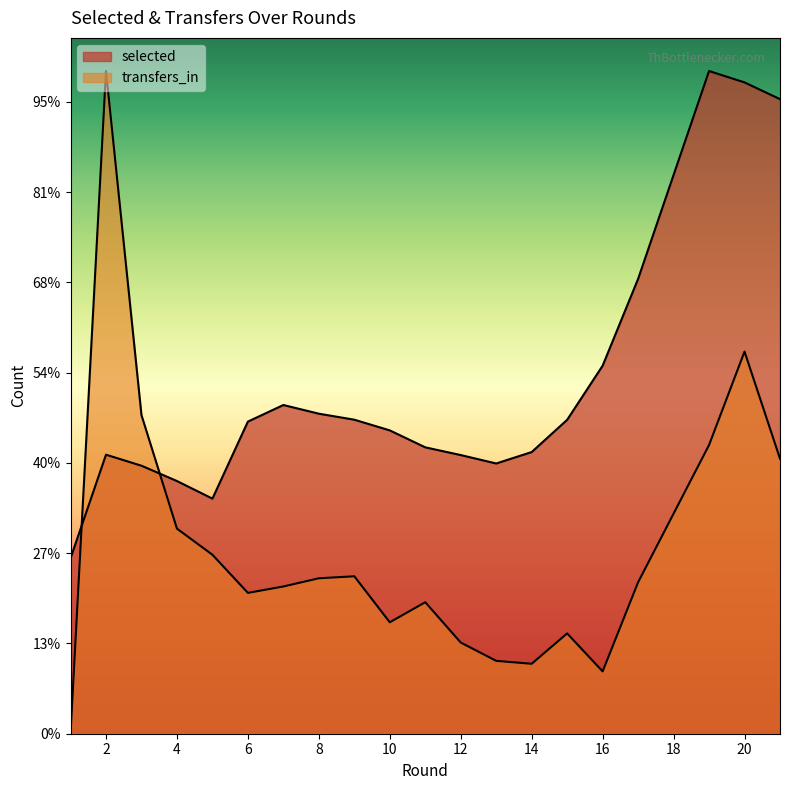

What is the difference between the transfers_in values at 20 and 10?

149938.2